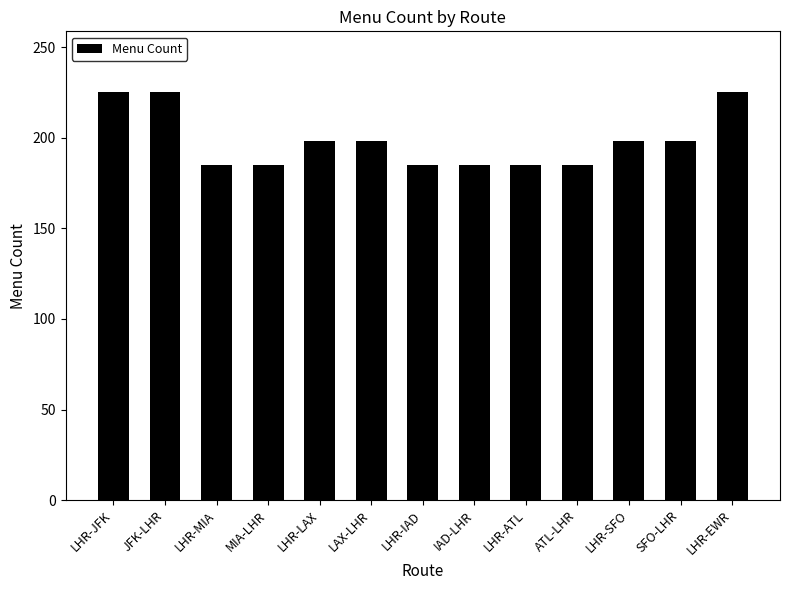

How many bars are there in total?

13